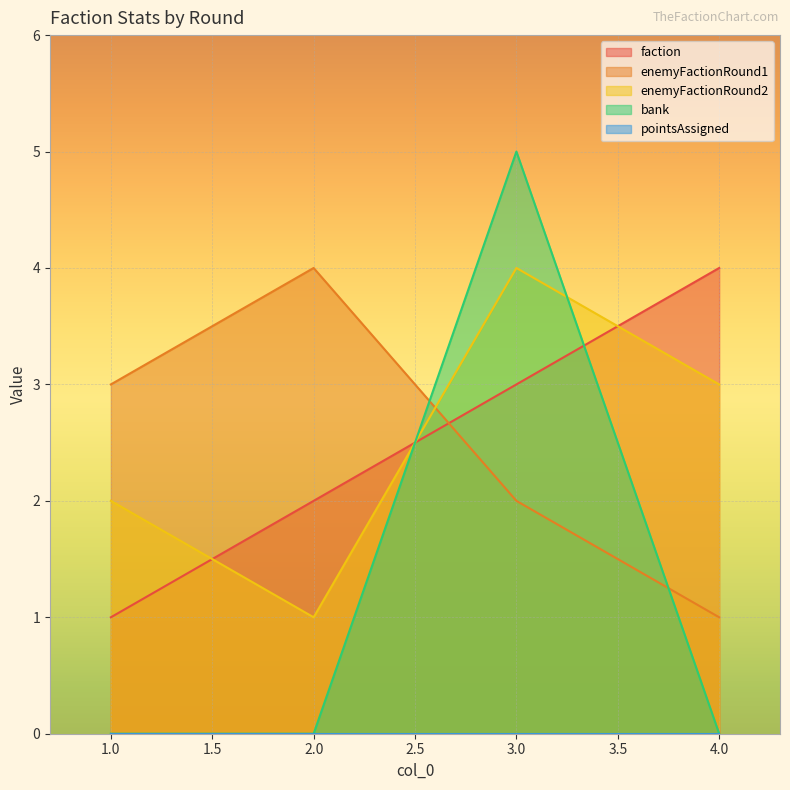

True or false: faction and enemyFactionRound2 cross at least once.

True